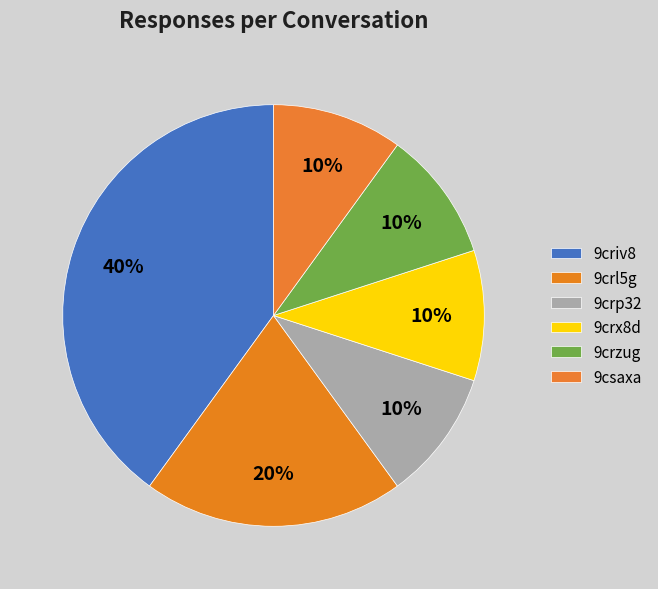

True or false: 9crl5g accounts for 6% of the total.

False